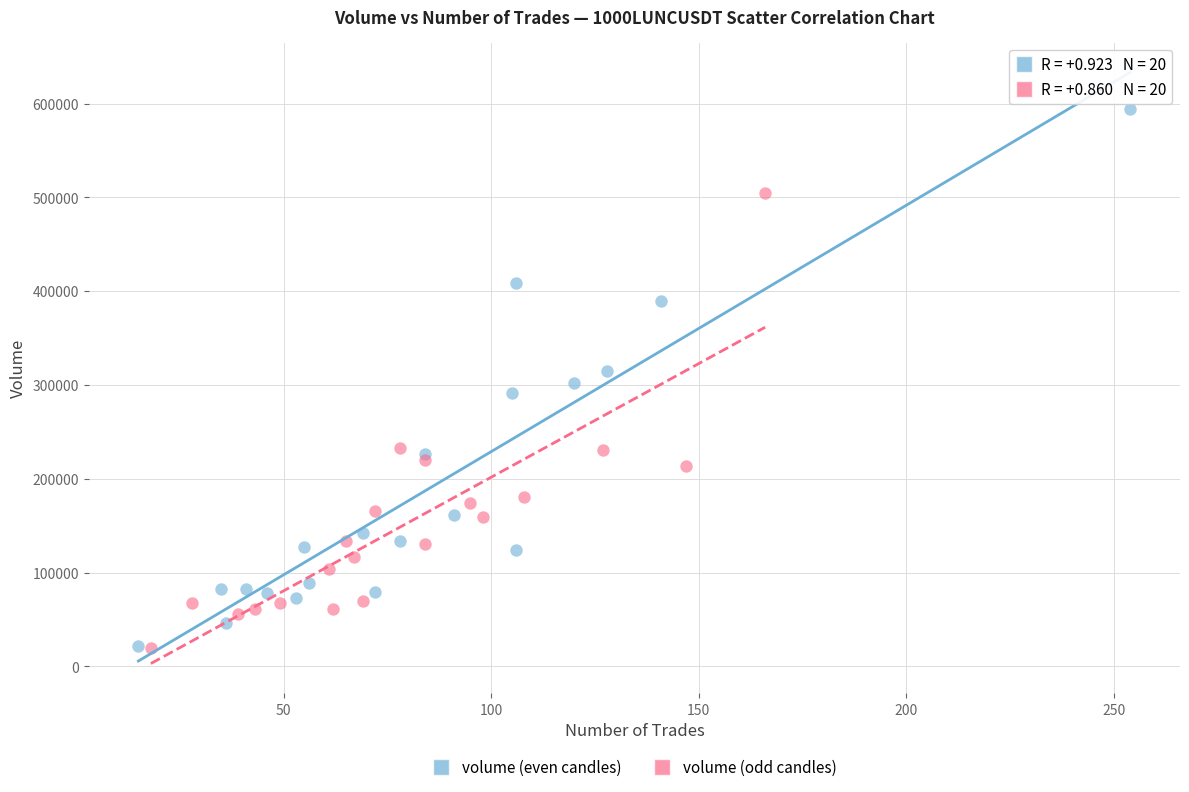

Which series has the largest Y range (max minus min)?

volume (even candles)